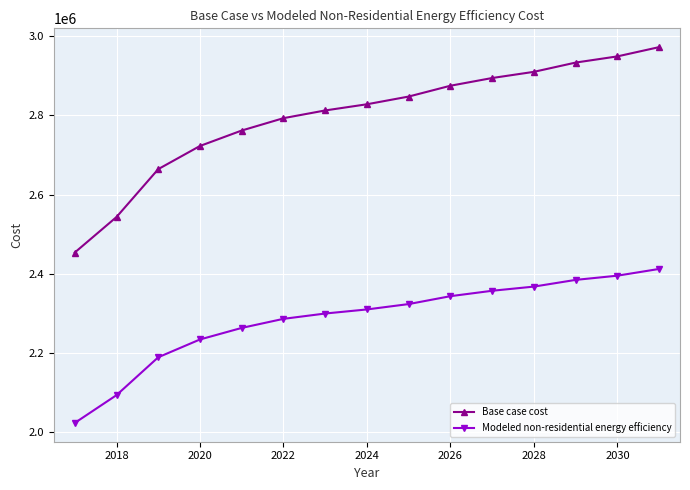

What is the difference between the maximum and minimum values in the Modeled non-residential energy efficiency series?

389190.3